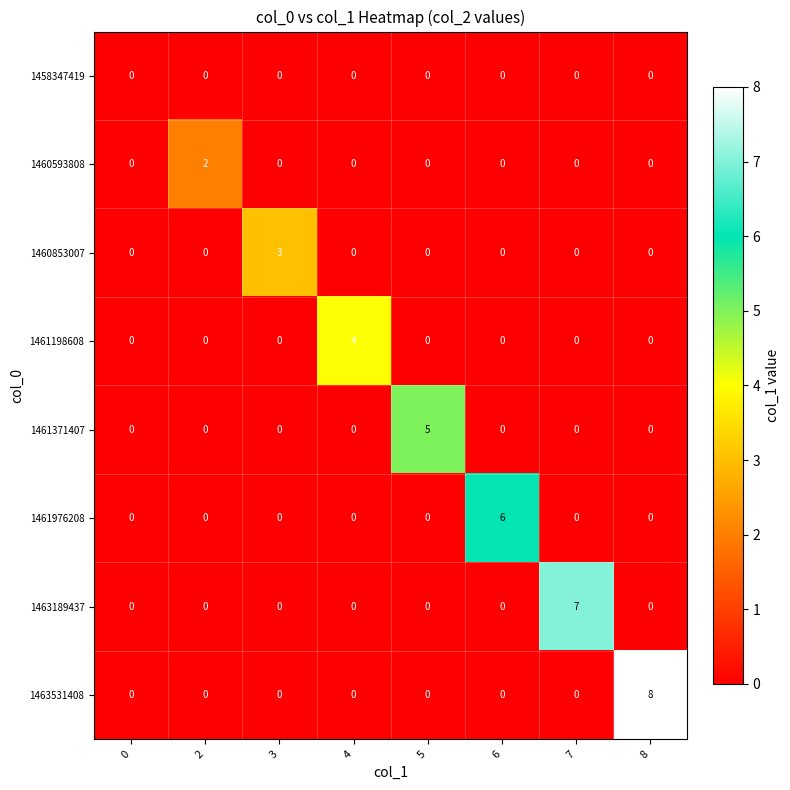

How many series are shown in this chart?

8